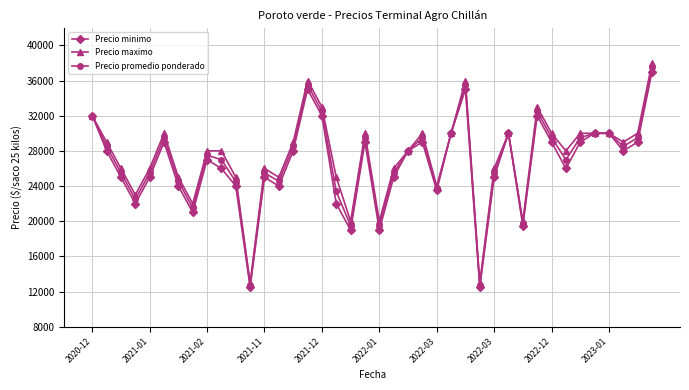

True or false: Precio minimo has more than 1 points higher than both neighbors.

True